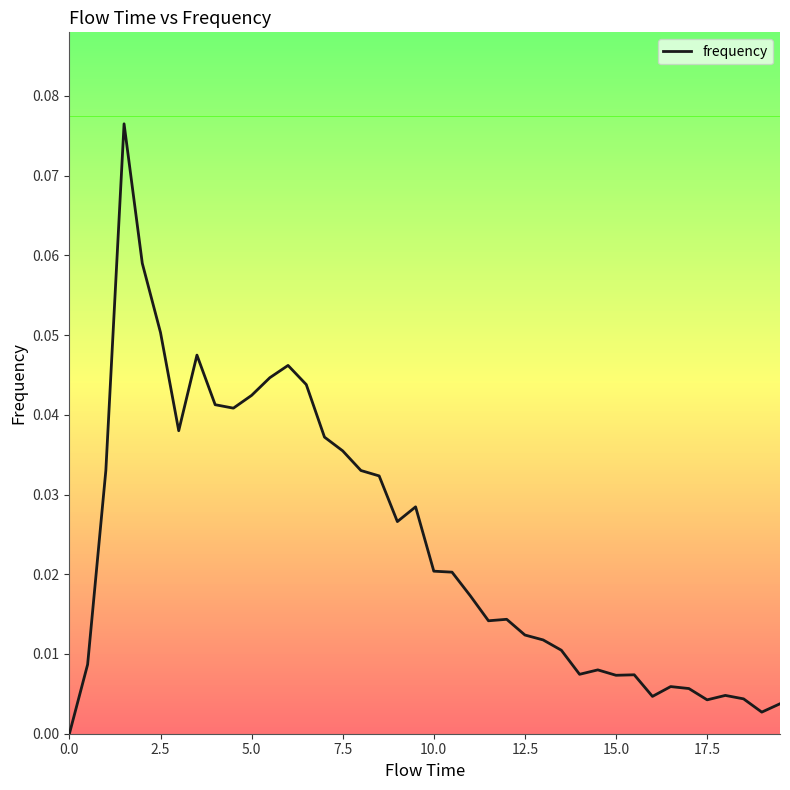

How many points are lower than both their immediate neighbors (excluding endpoints)?

9